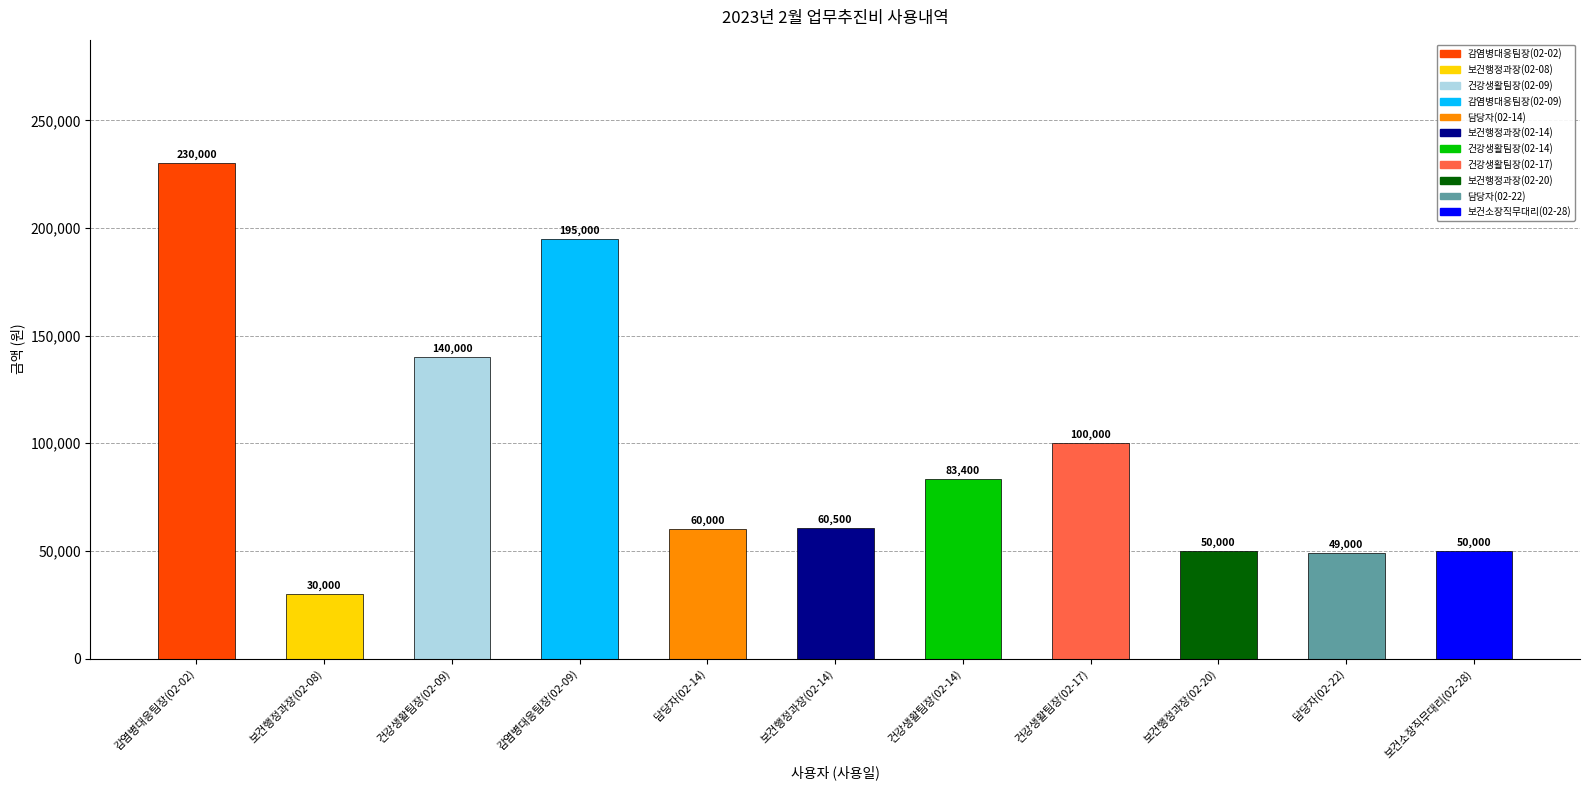

What is the change in value from 보건행정과장(02-08) to 건강생활팀장(02-14)?

+53400